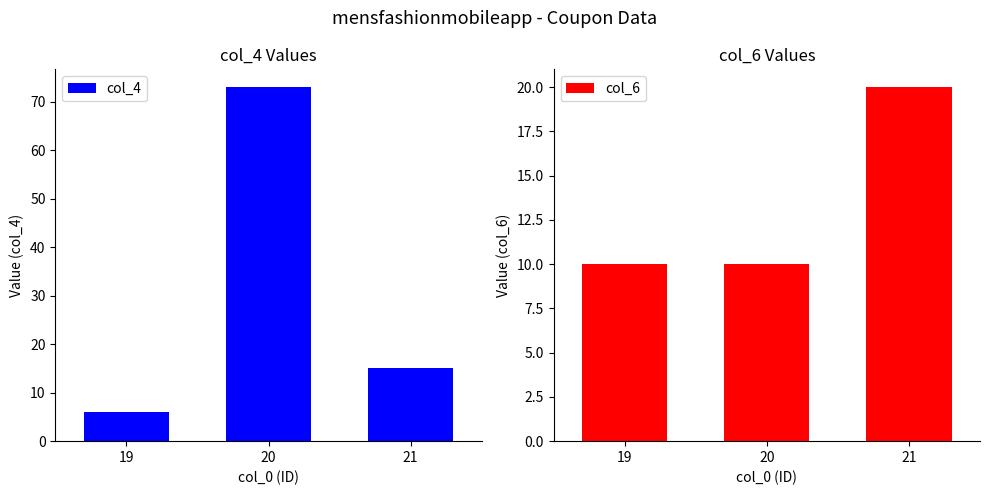

Between 19 and 20, which series saw the biggest shift?

col_4